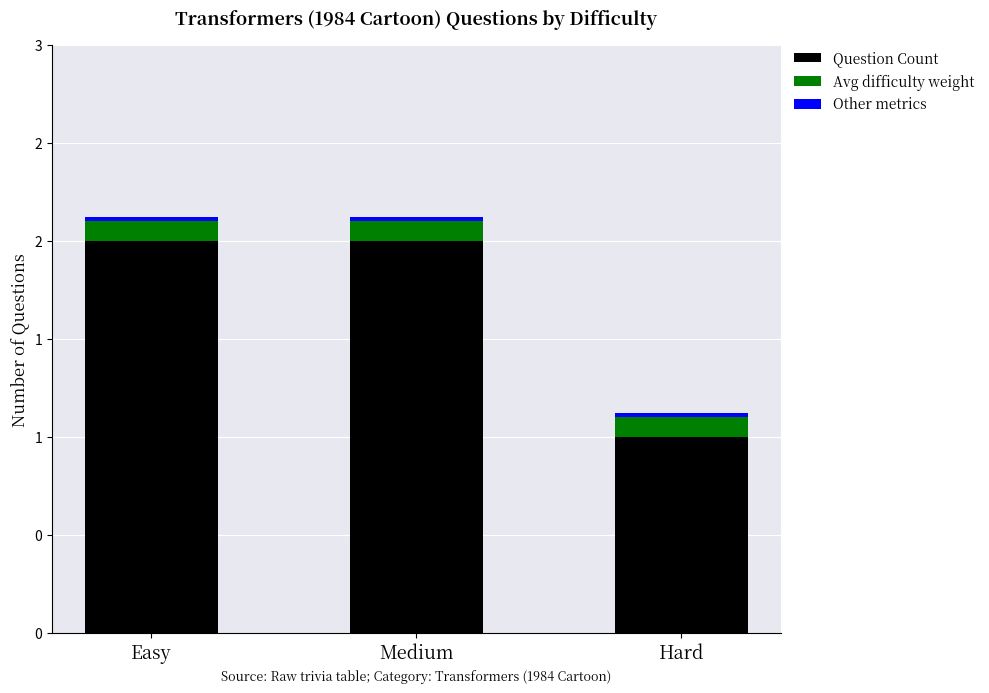

True or false: Other metrics has a value of 0.0 at Hard.

True